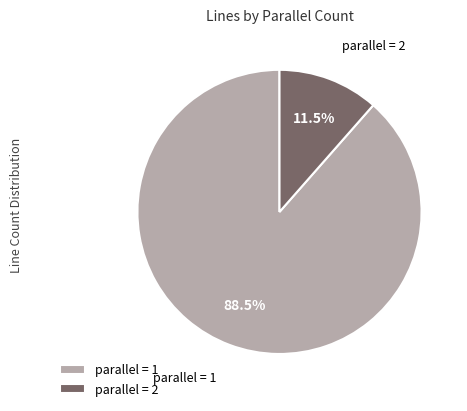

Which category accounts for the majority?

parallel = 1